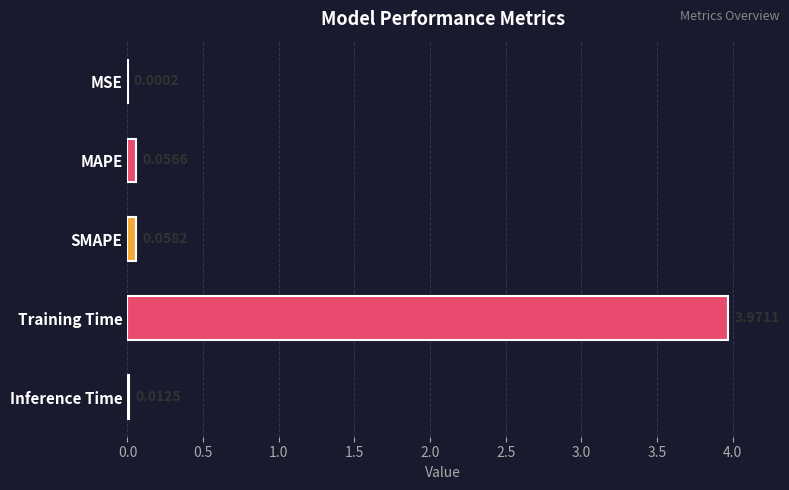

At which label is the value closest to 1?

SMAPE